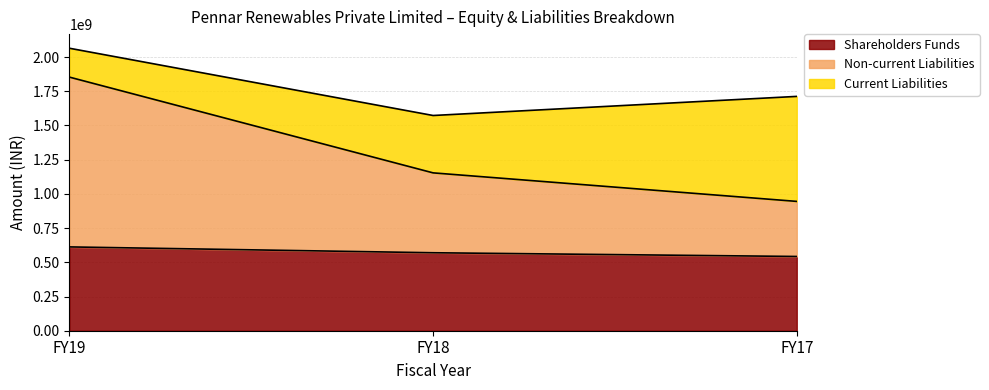

Read the Shareholders Funds value at FY19.

612460000